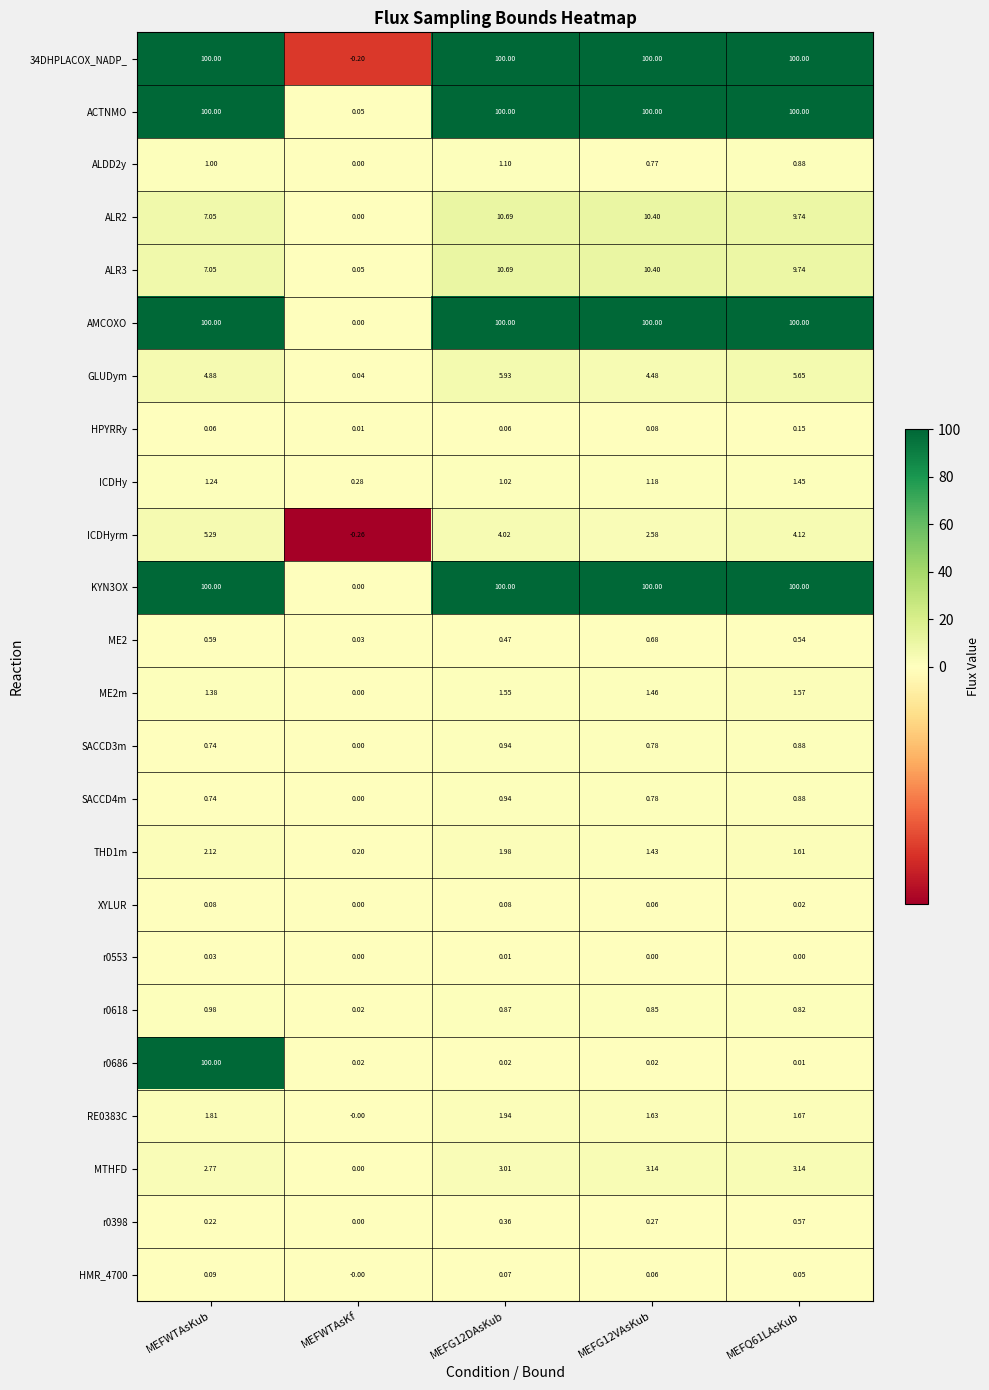

Which label corresponds to the smallest value in the chart?

MEFWTAsKf